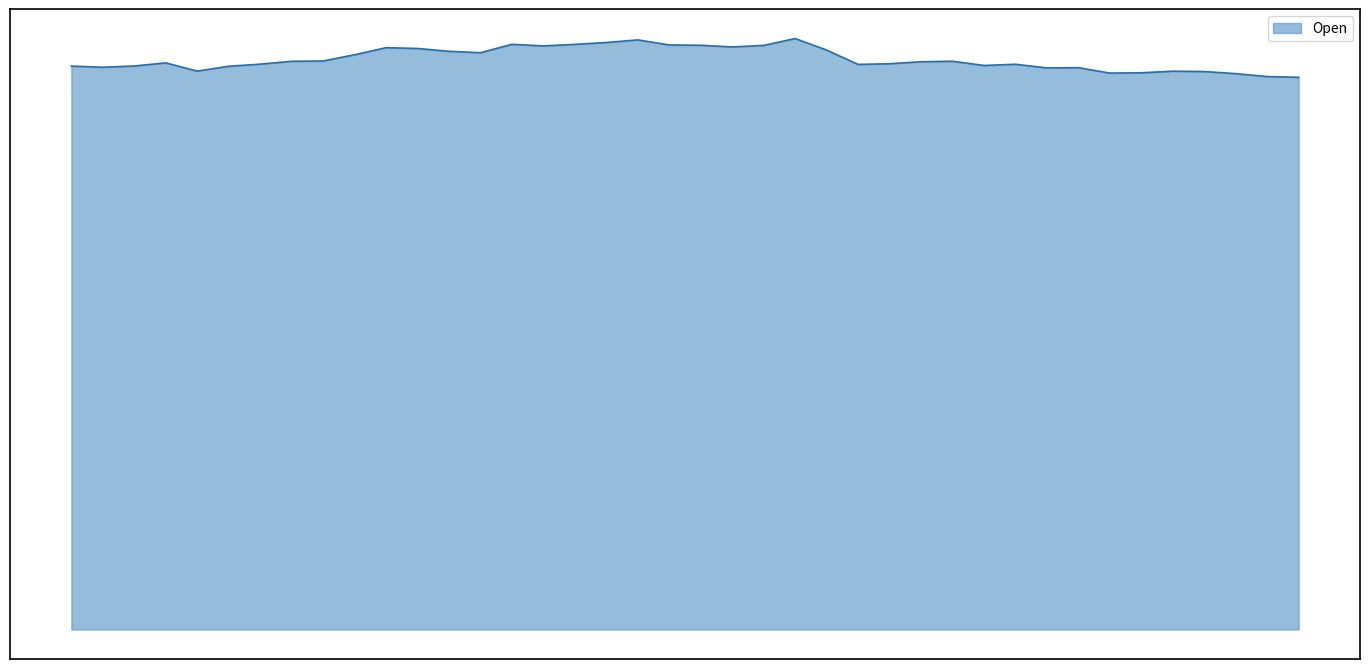

What is the label of the 12th point from the left?

2023-01-17